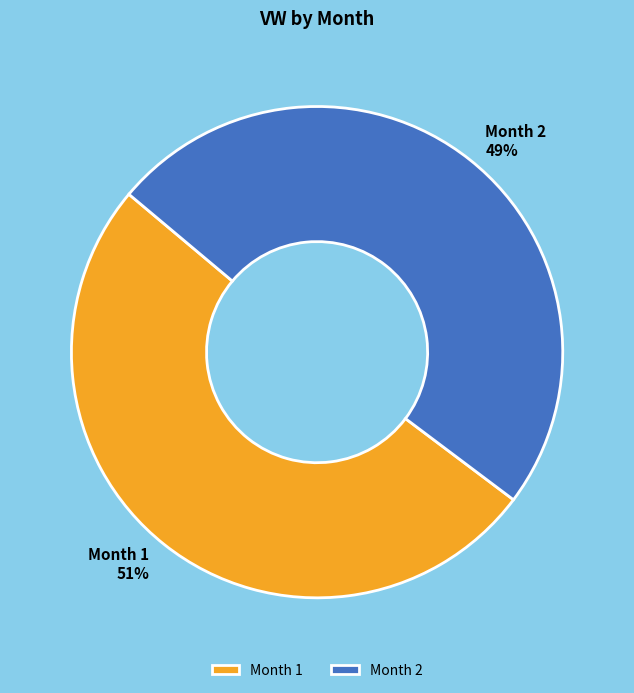

Count the number of slices in the pie.

2